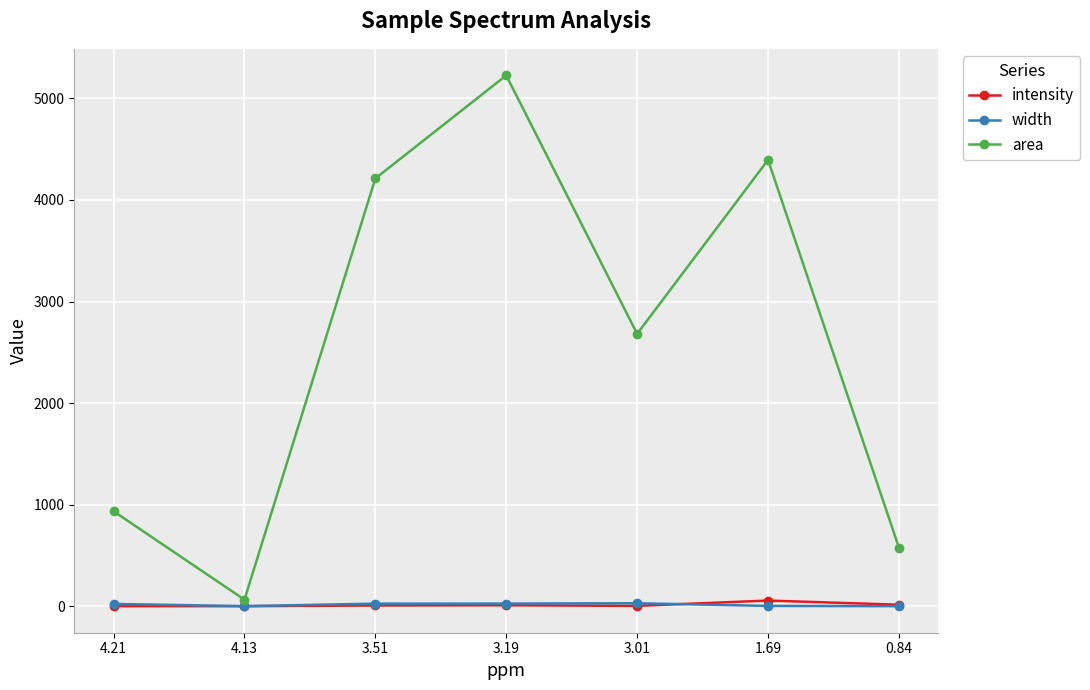

Where does the width series first go above 24?

4.21